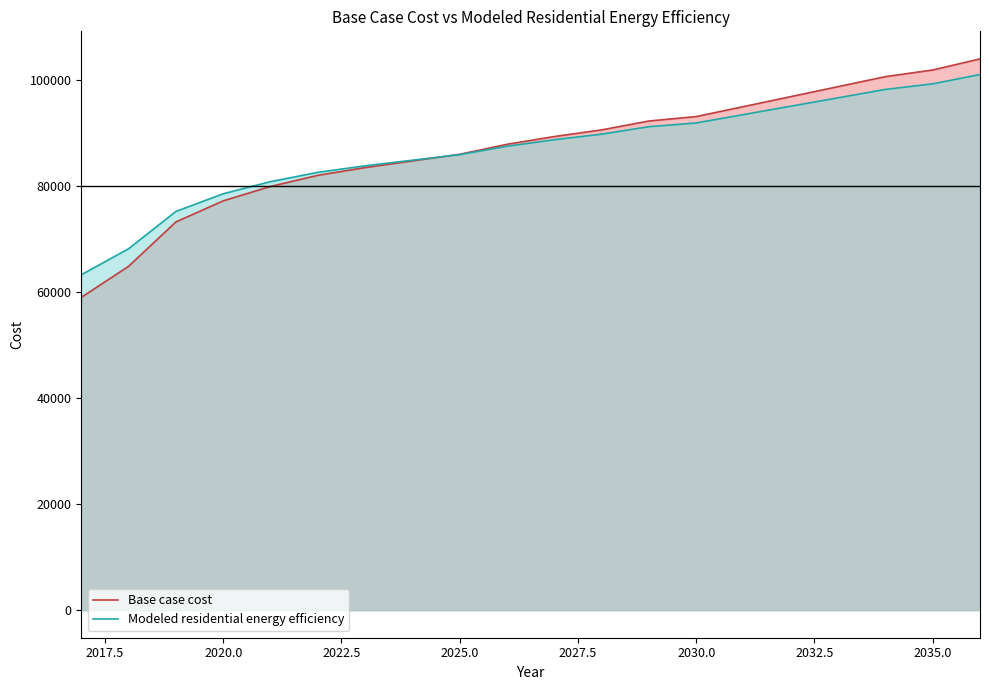

Is the value of Modeled residential energy efficiency at 2030 greater than the value of Base case cost at 2031?

No